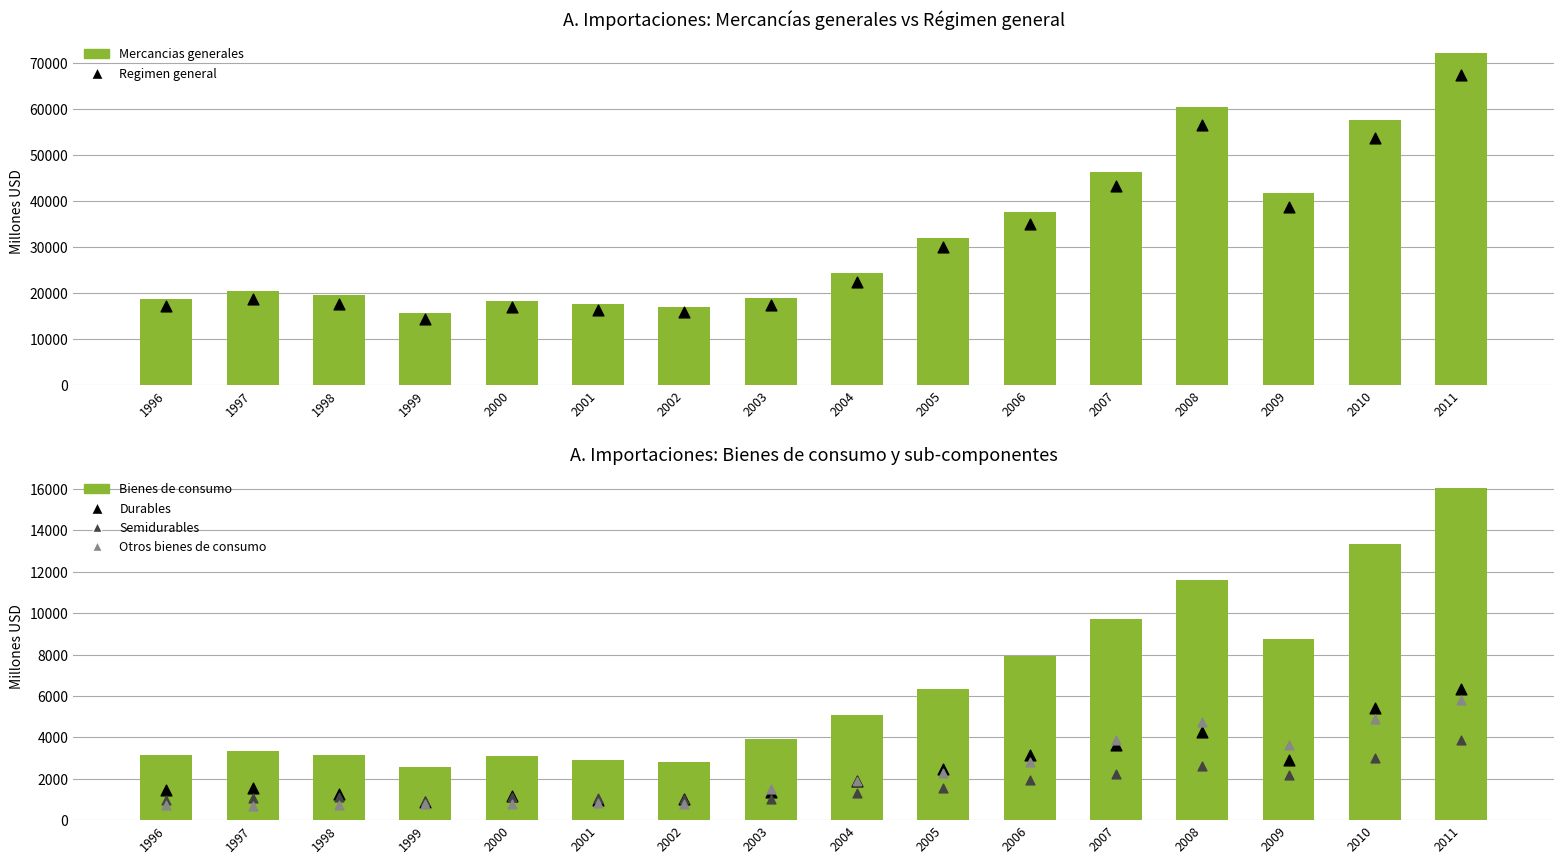

Which series reaches the maximum Y coordinate?

Mercancias generales